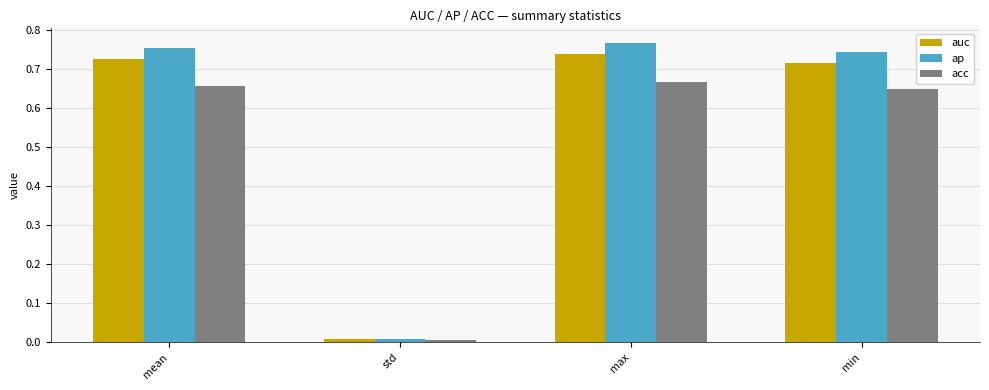

What are all the series names shown in the legend?

auc, ap, acc